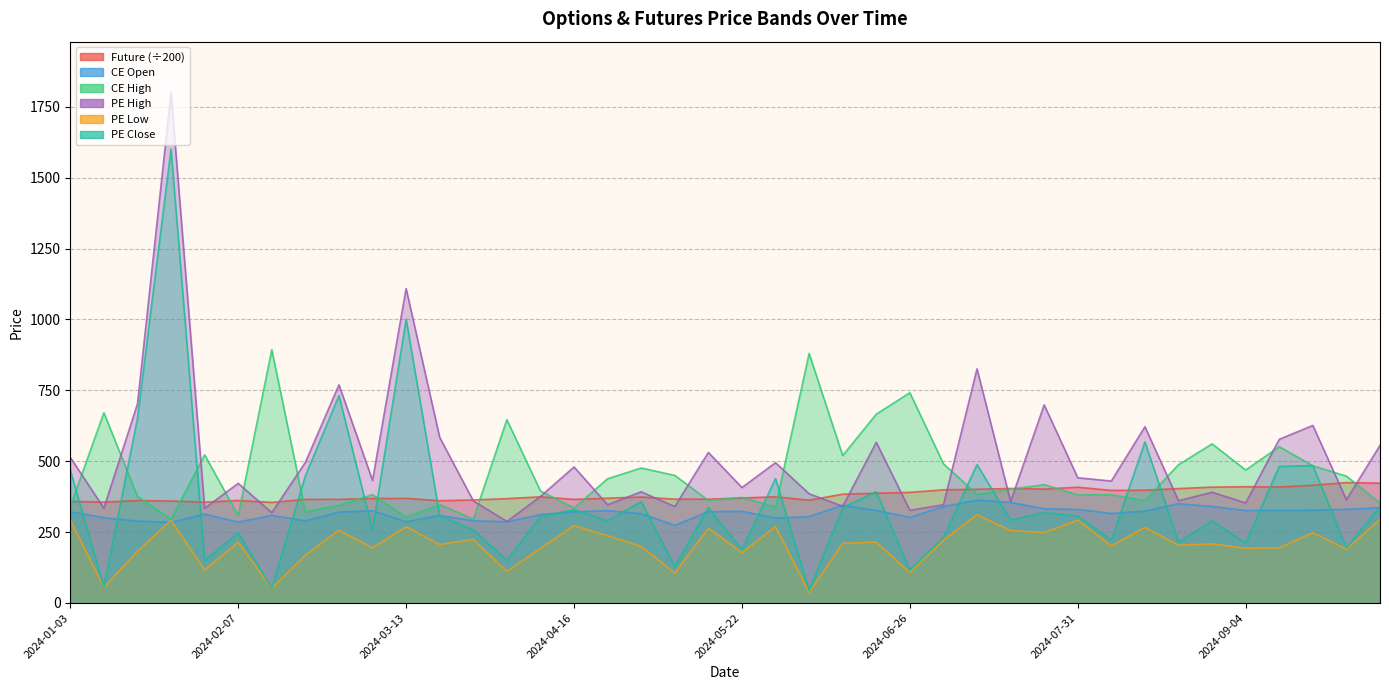

At which category does PE Low reach its first local peak?

2024-01-23